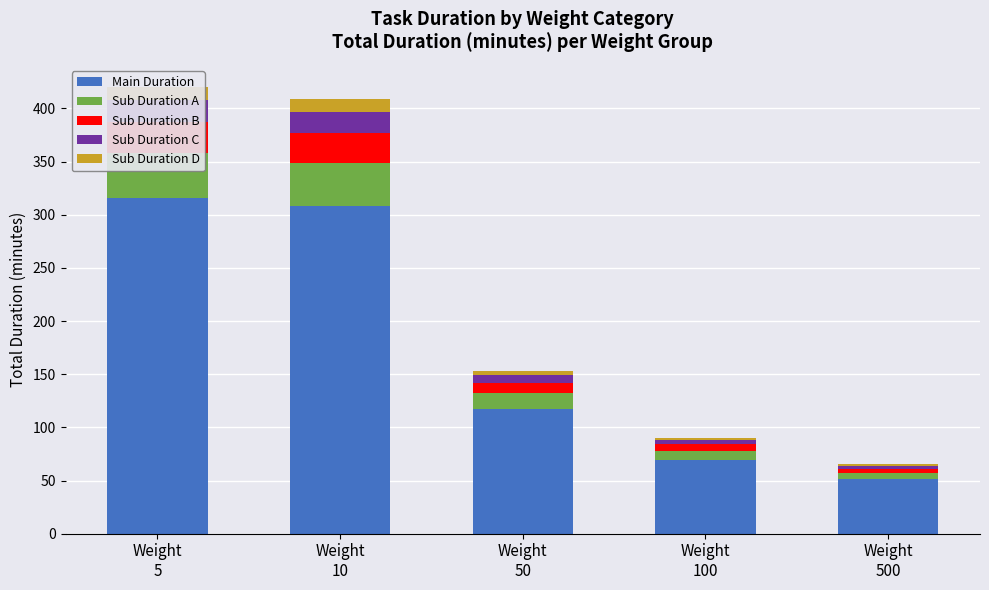

At which category does the chart reach its minimum across all series?

Weight
100